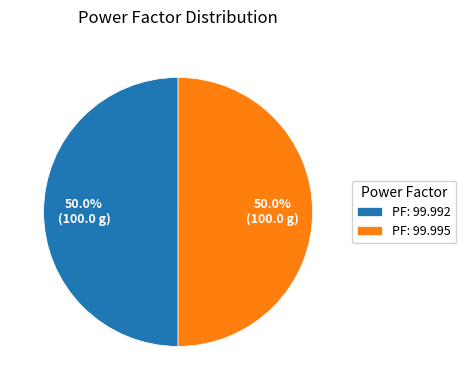

Approximately how many times larger is the value at PF: 99.995 compared to PF: 99.992?

1.0